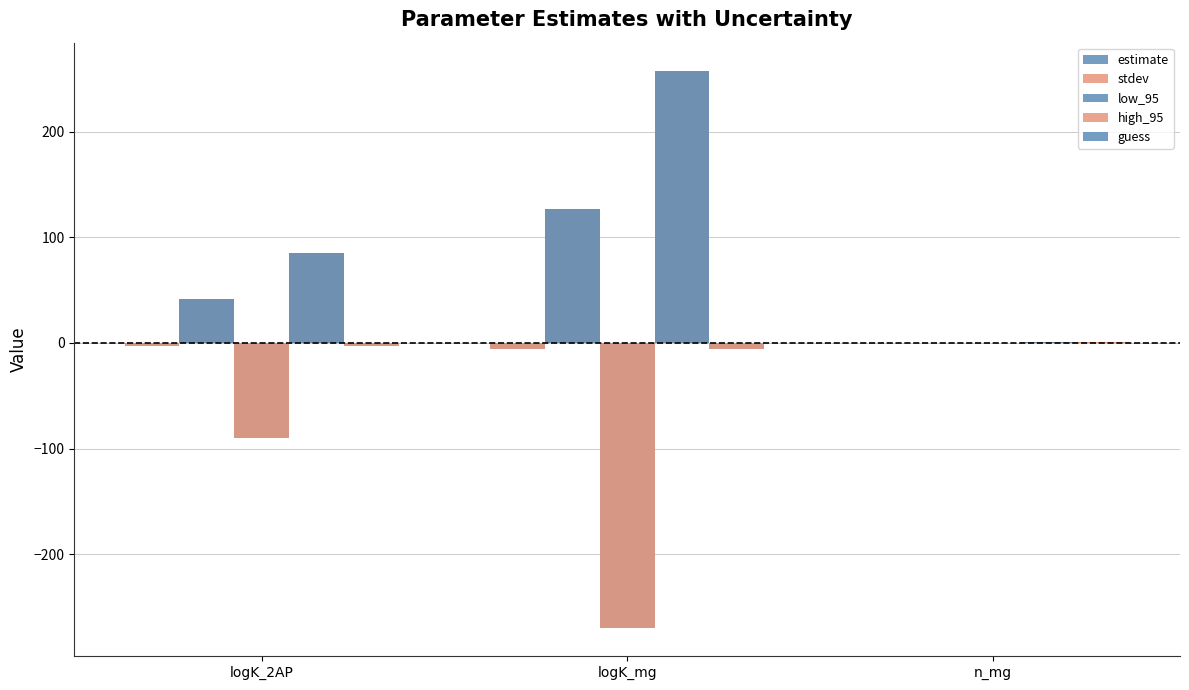

What is the label of the 2nd bar from the left?

logK_mg